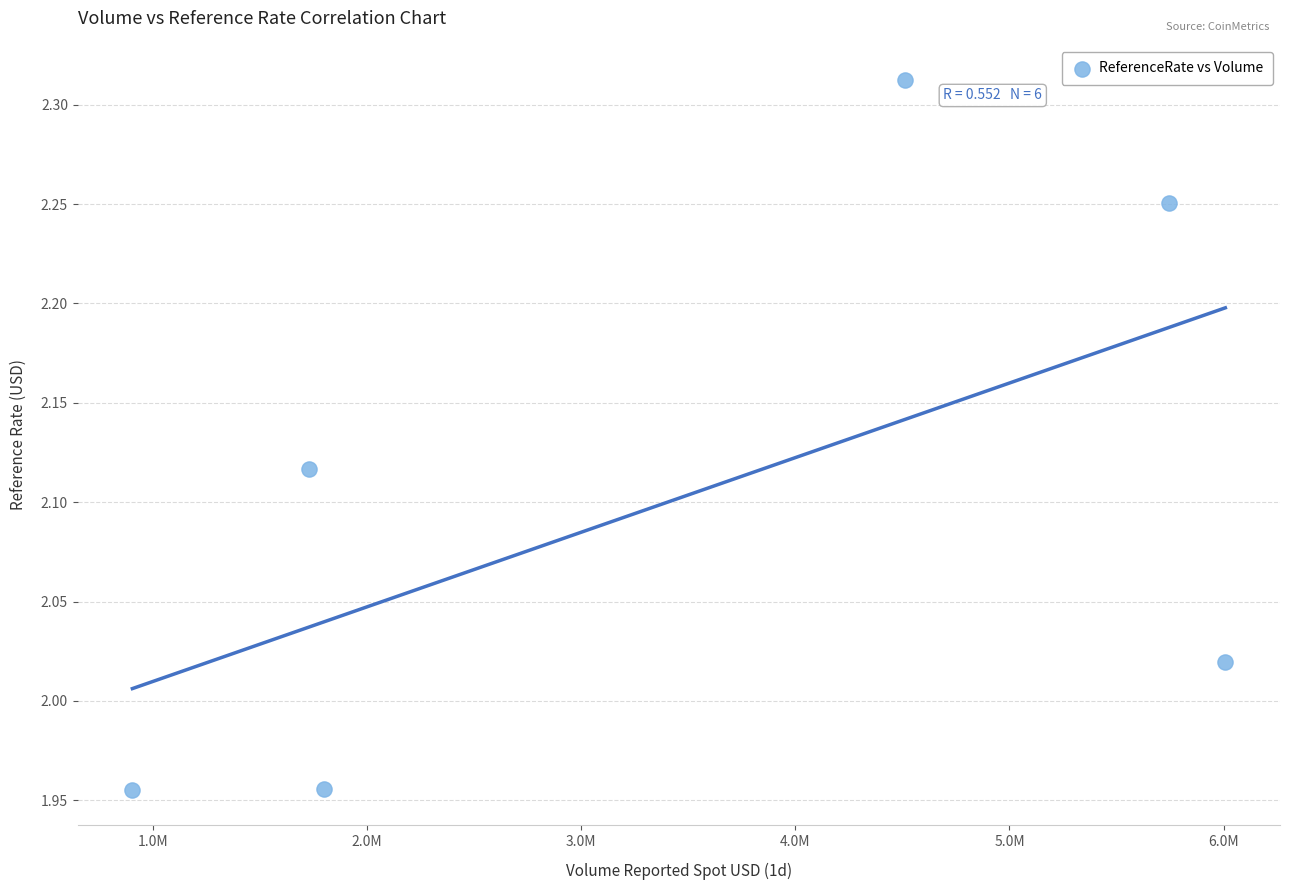

What is the average X value?

3448304.3